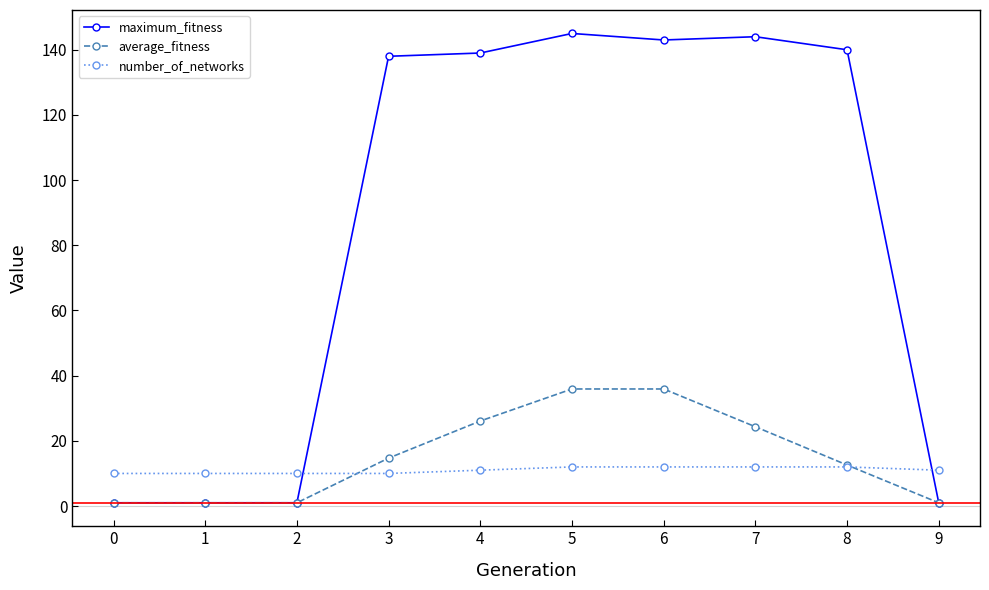

Reading left to right, what are all the values shown in this chart?

maximum_fitness: 1.0	1.0	1.0	138.0	139.0	145.0	143.0	144.0	140.0	1.0
average_fitness: 1.0	1.0	1.0	14.7	26.1	35.9	35.9	24.3	12.6	1.0
number_of_networks: 10.0	10.0	10.0	10.0	11.0	12.0	12.0	12.0	12.0	11.0